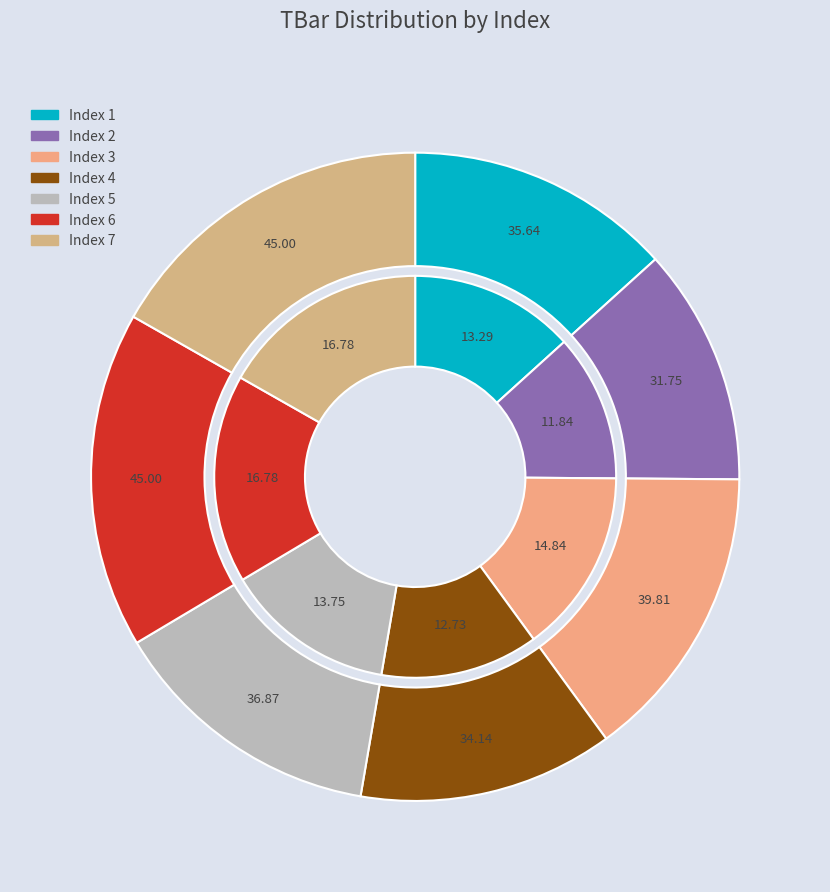

Does 3 represent more than half of the total?

No